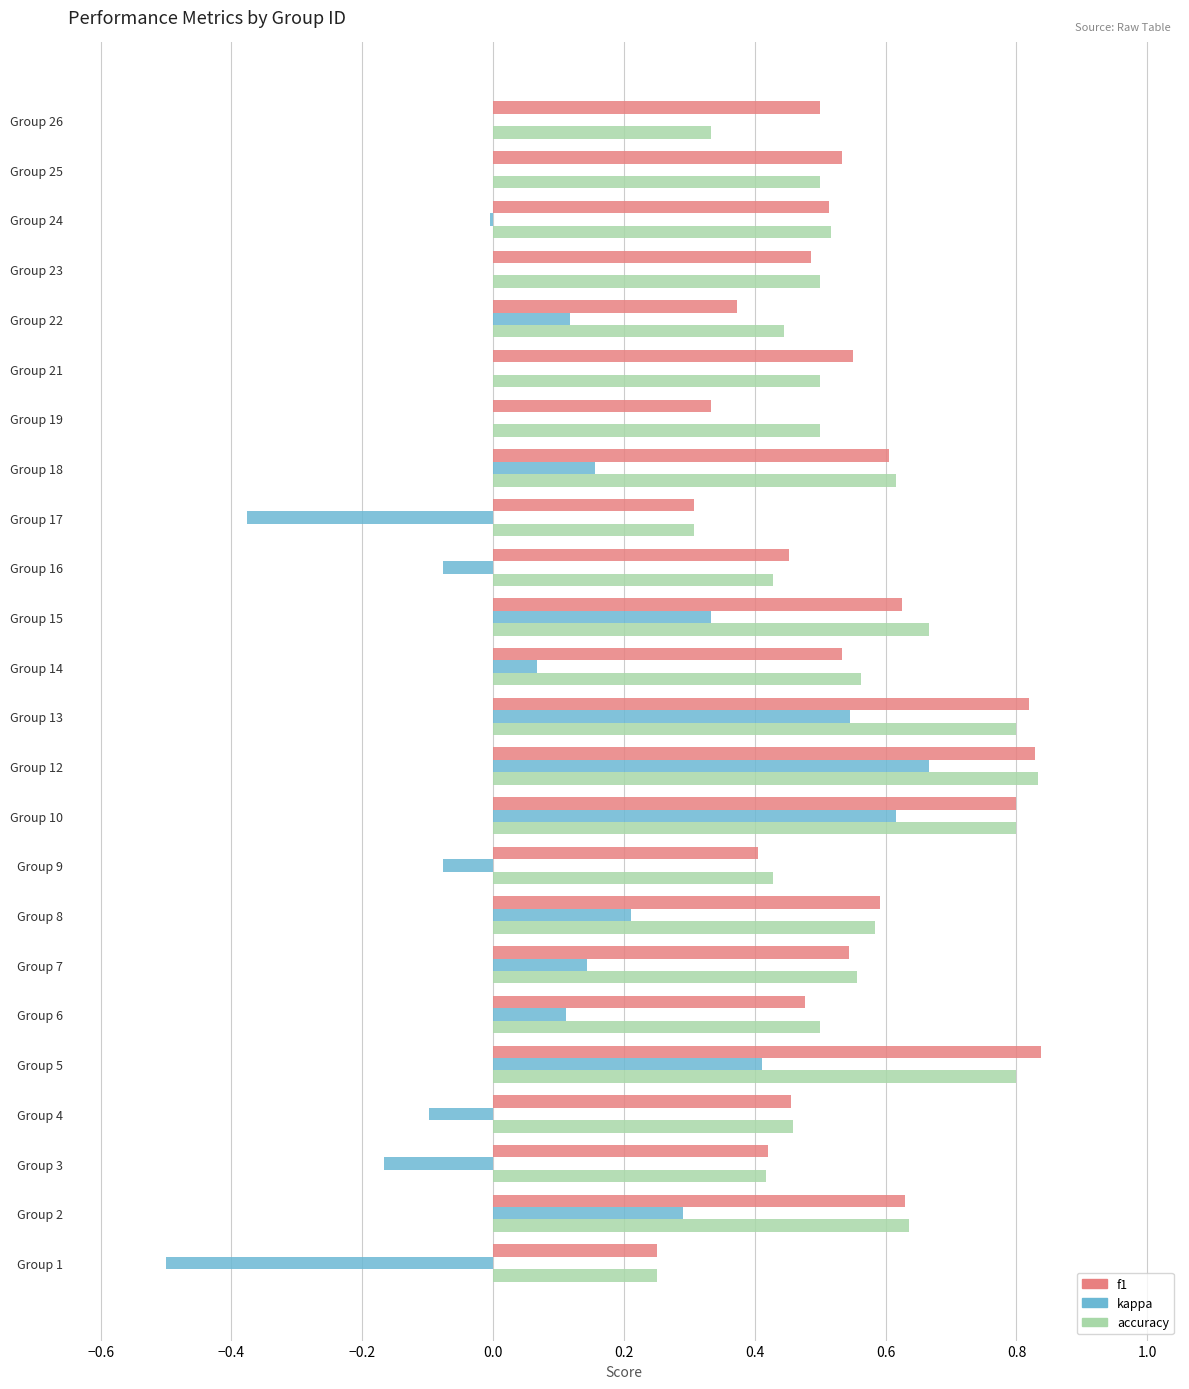

Is it true that kappa equals 0.6 at Group 25?

False